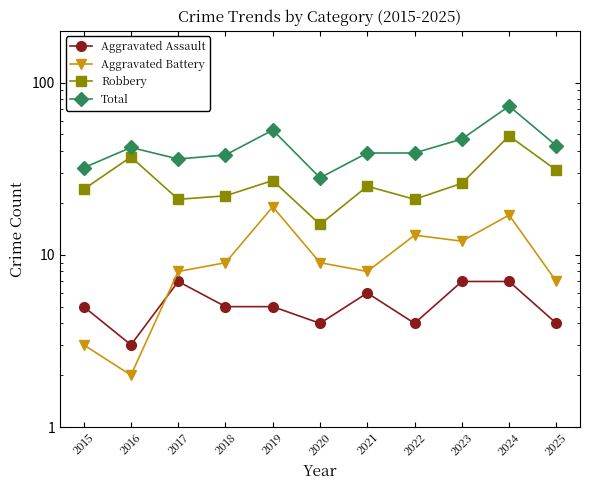

What is the smallest value displayed?

2